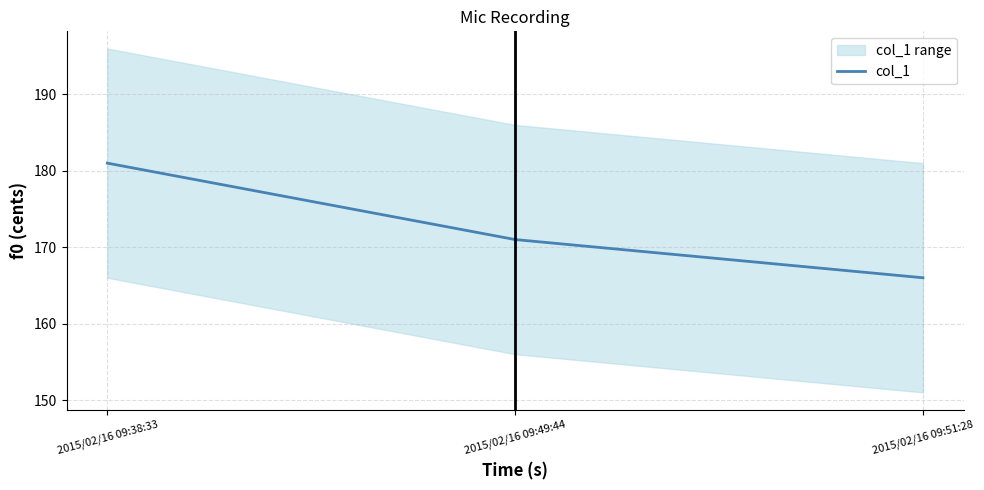

Is it true that the value at 2015/02/16 09:51:28 is 40?

False